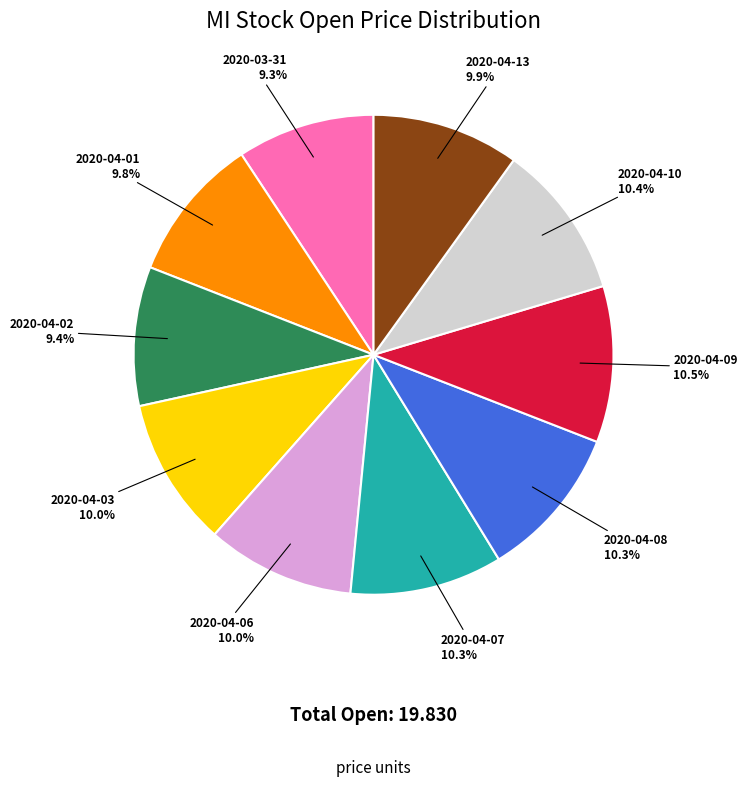

Is there any slice that represents more than half of the pie?

No